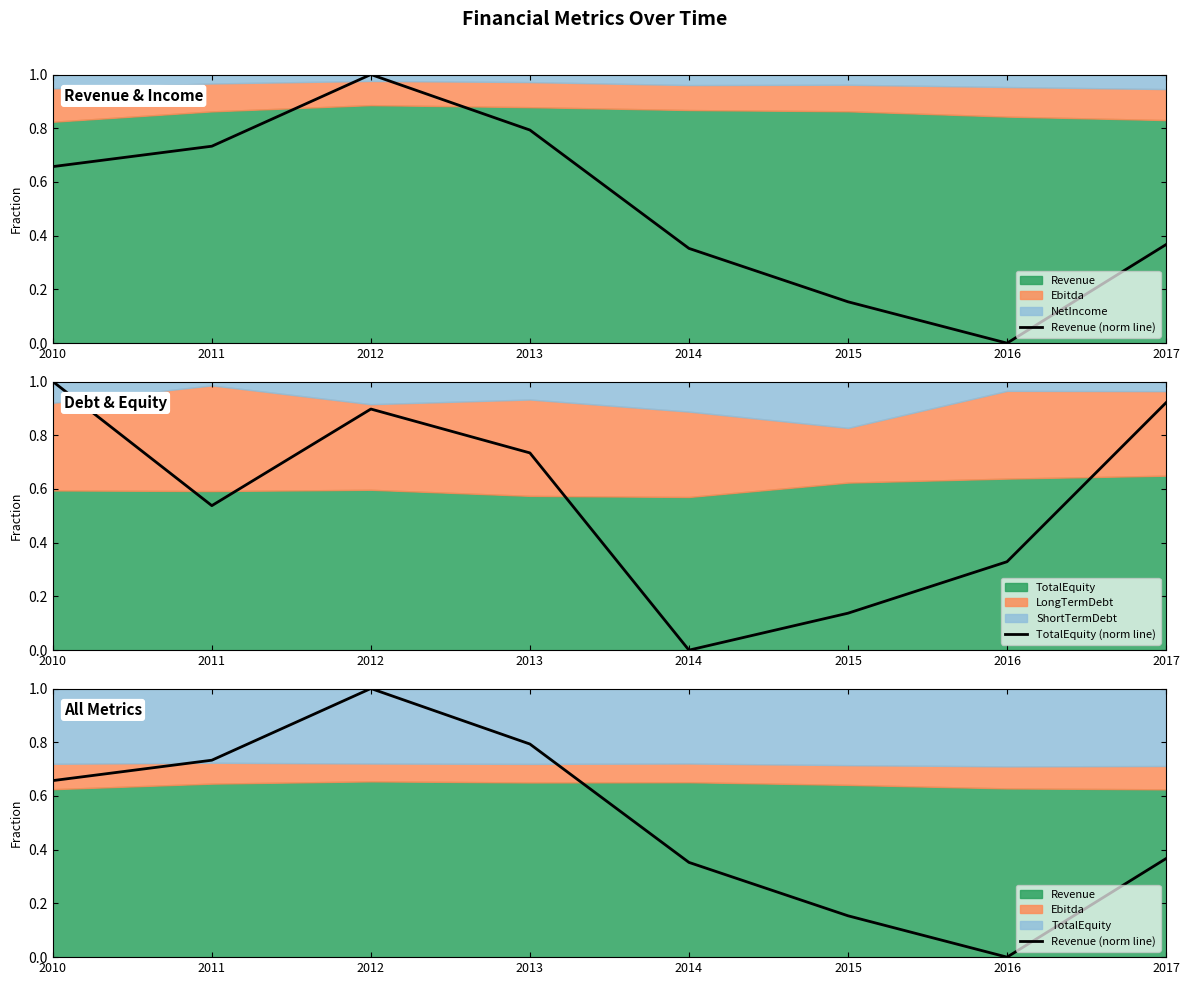

What is the value of the TotalEquity (norm line) point at the 7th from the left?

0.3